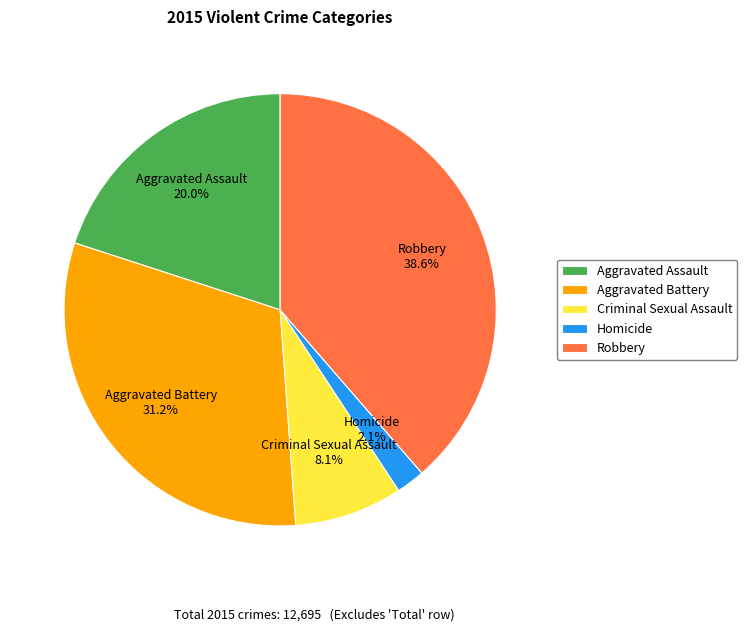

Combined, what portion of the pie is Aggravated Battery and Homicide?

33.3%